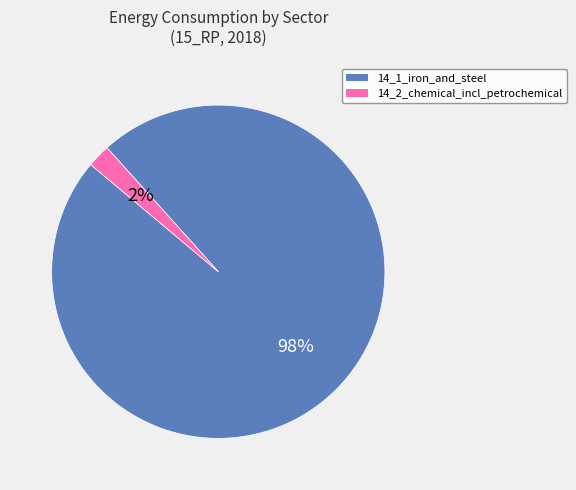

Rank the categories by value from lowest to highest.

14_2_chemical_incl_petrochemical, 14_1_iron_and_steel